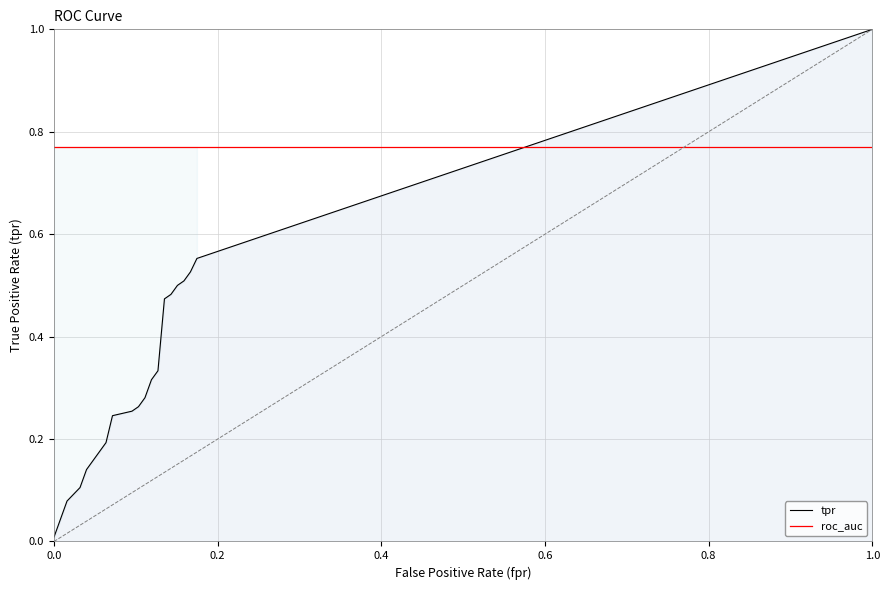

Which series ends up on top after the final intersection of roc_auc and tpr?

tpr